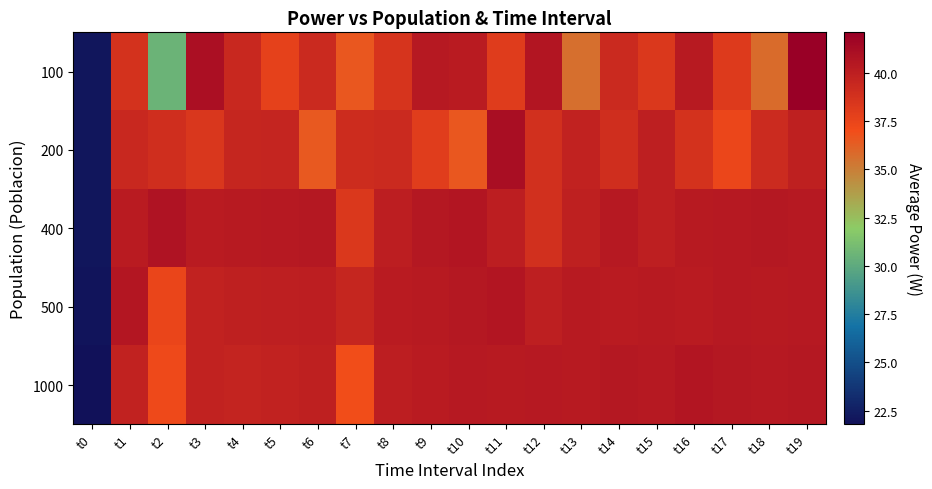

At how many categories does at least one series exceed 36?

19